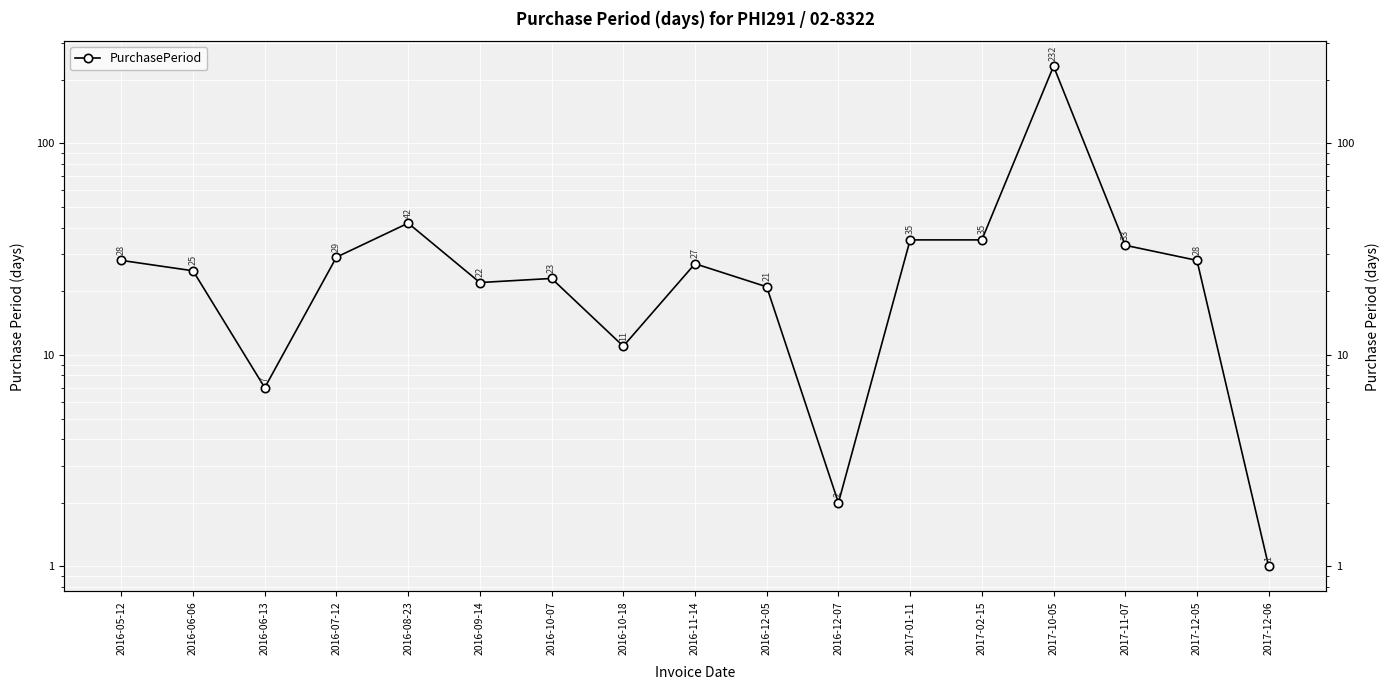

Where is the data nearest to the value 116?

2016-08-23